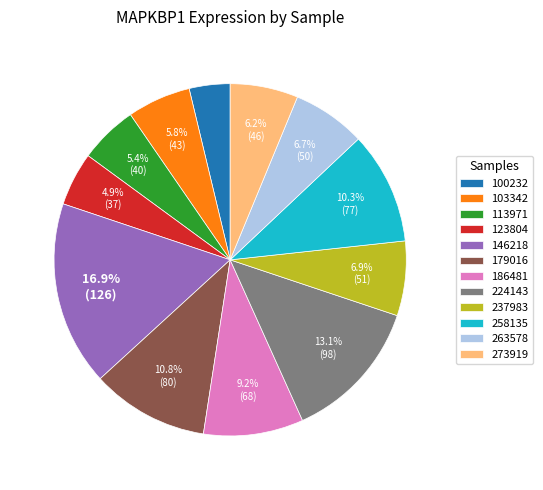

How many slices are in this pie chart?

12